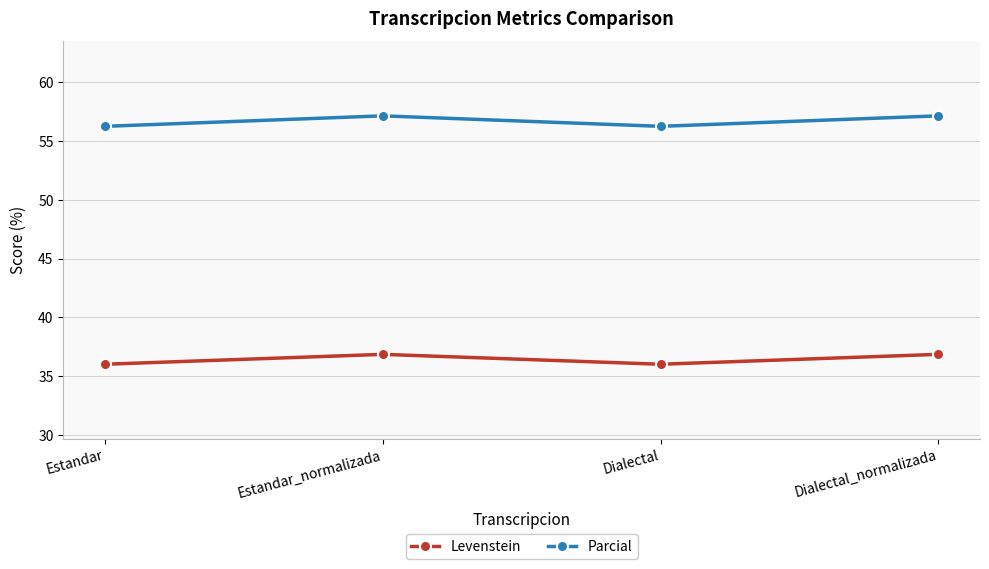

True or false: Levenstein and Parcial cross at least once.

False